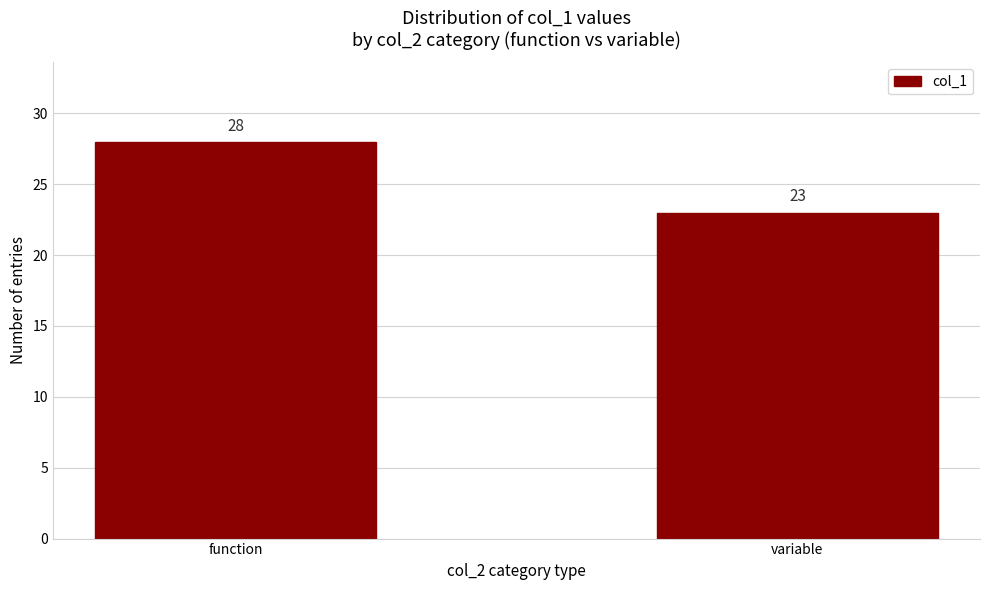

Reading left to right, extract all data points from this chart.

function=28	variable=23